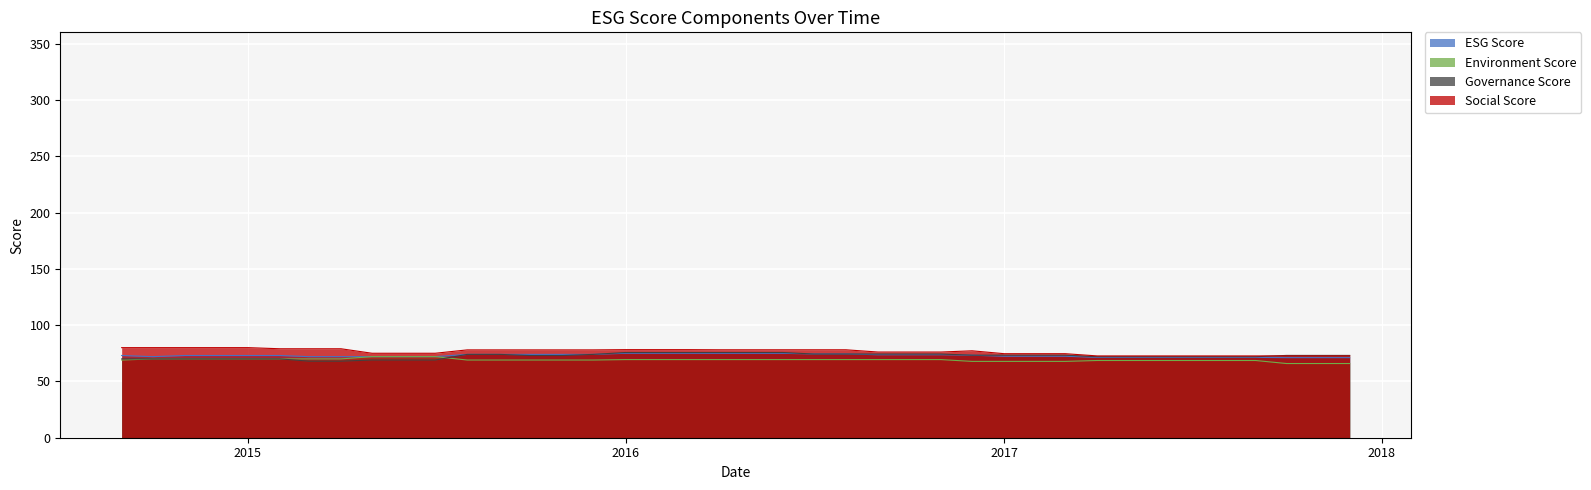

What is the lowest value of the Social Score series?

72.6